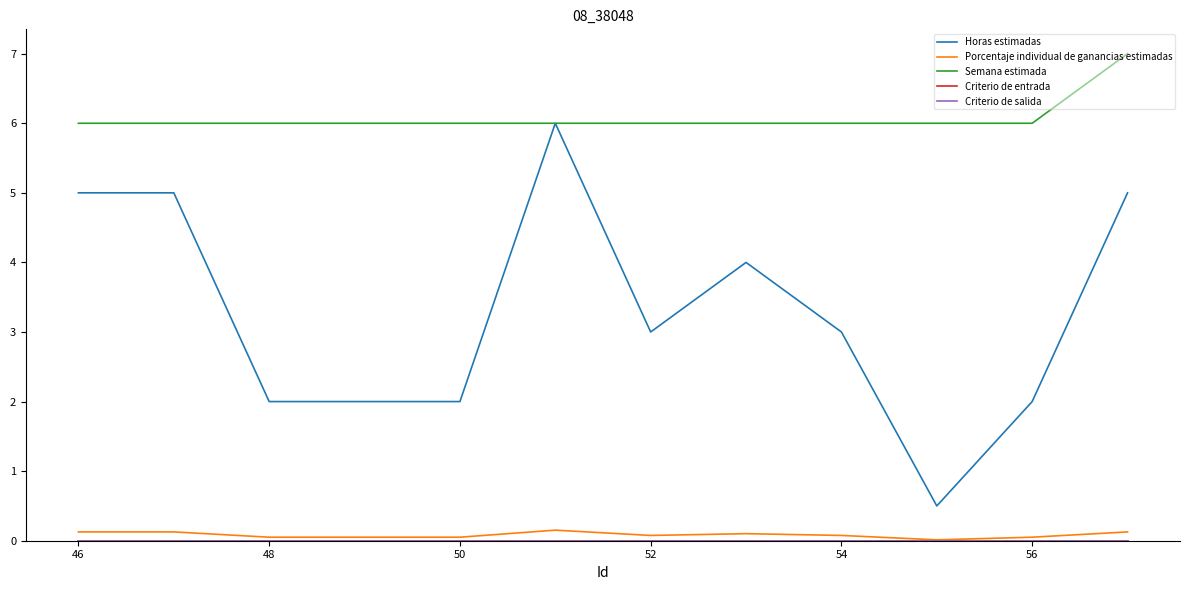

Does the chart have visible grid lines?

No